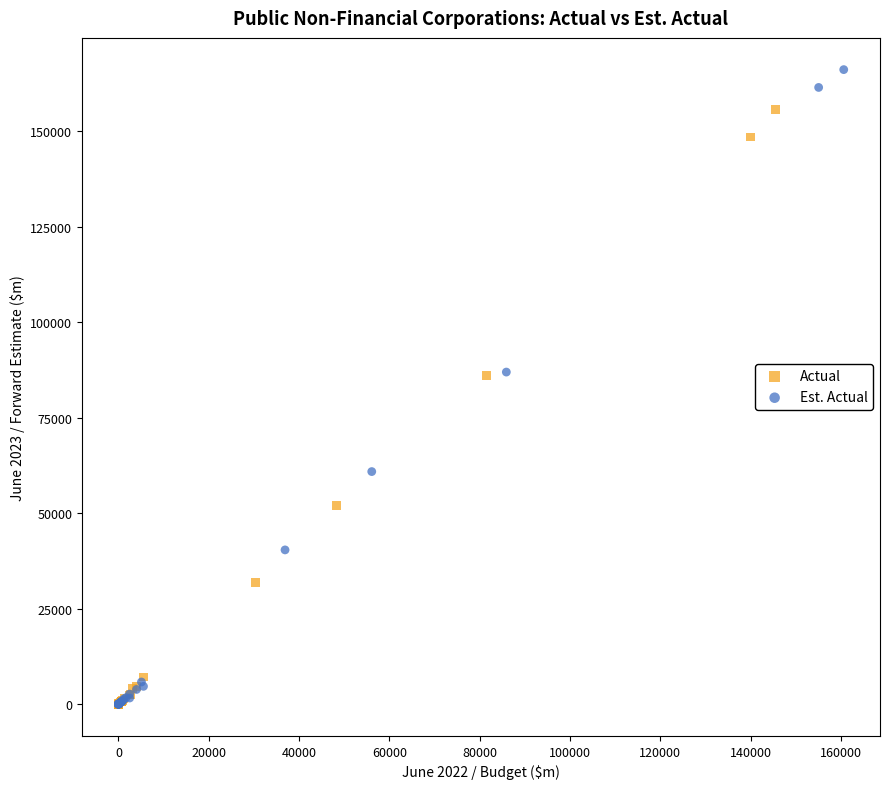

Which series contains the highest Y value?

Est. Actual